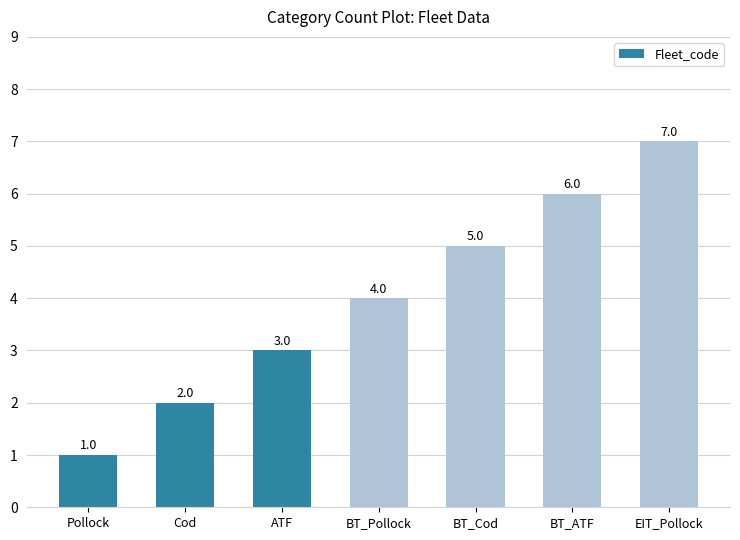

What position from the left is BT_Cod?

5